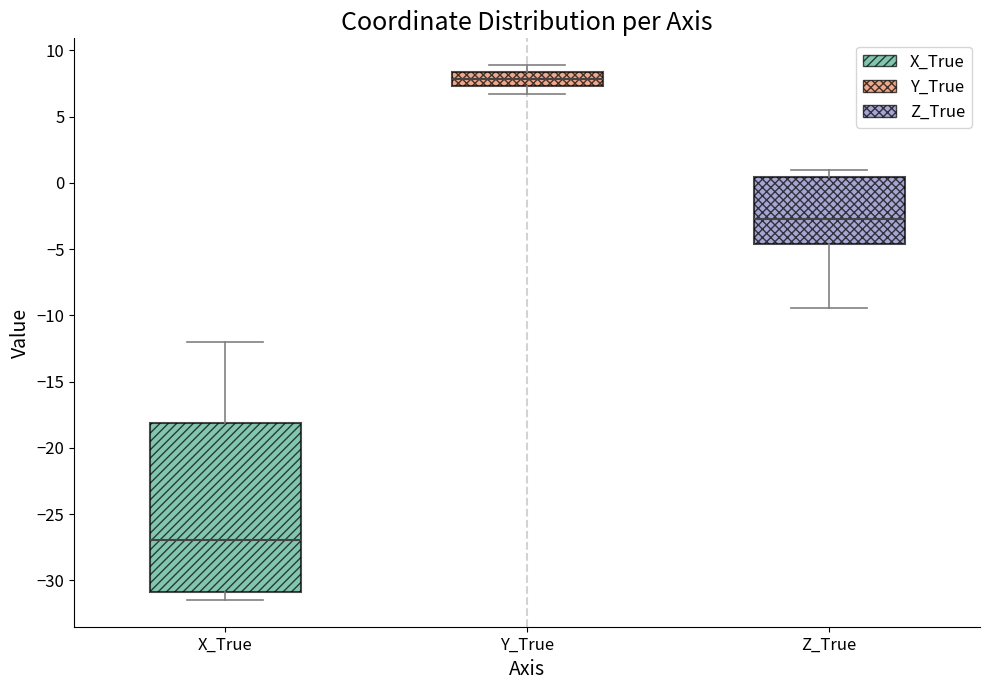

Comparing the boxes themselves (not the whiskers), which one is the tallest?

X_True